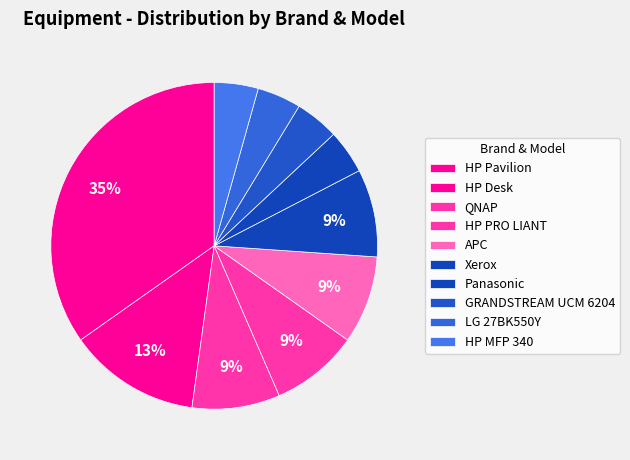

The QNAP slice represents 1% of the pie. True or false?

False